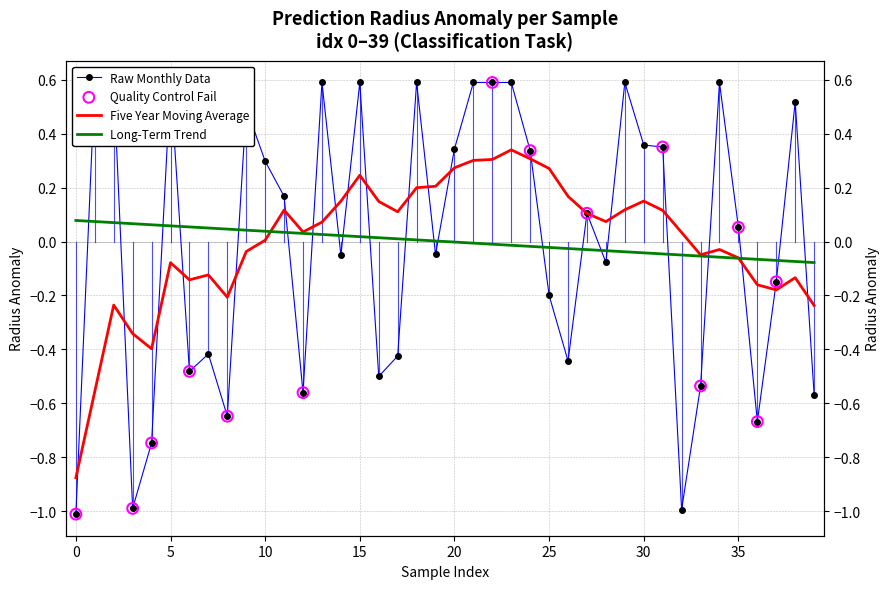

At how many categories does at least one series exceed 0?

36